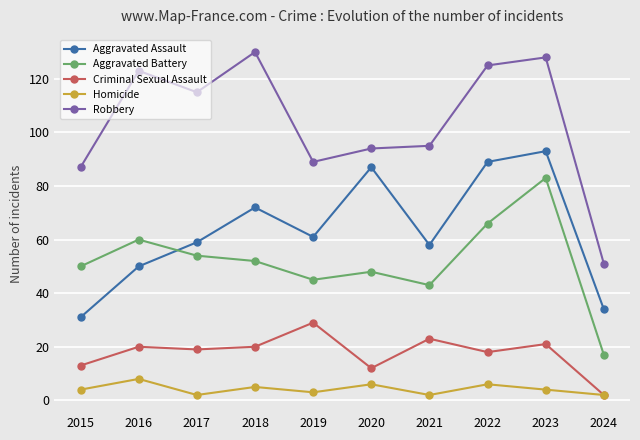

At how many categories does at least one series exceed 105?

5